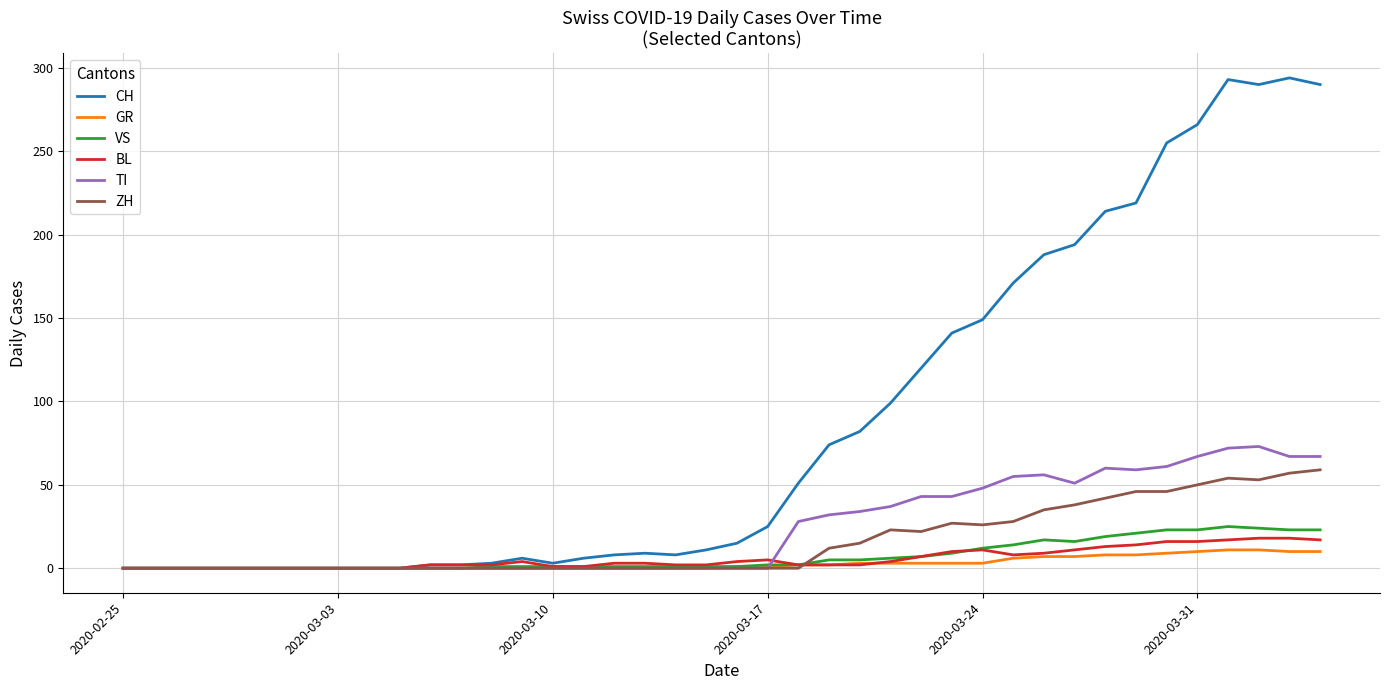

What is the highest value of the GR series?

11